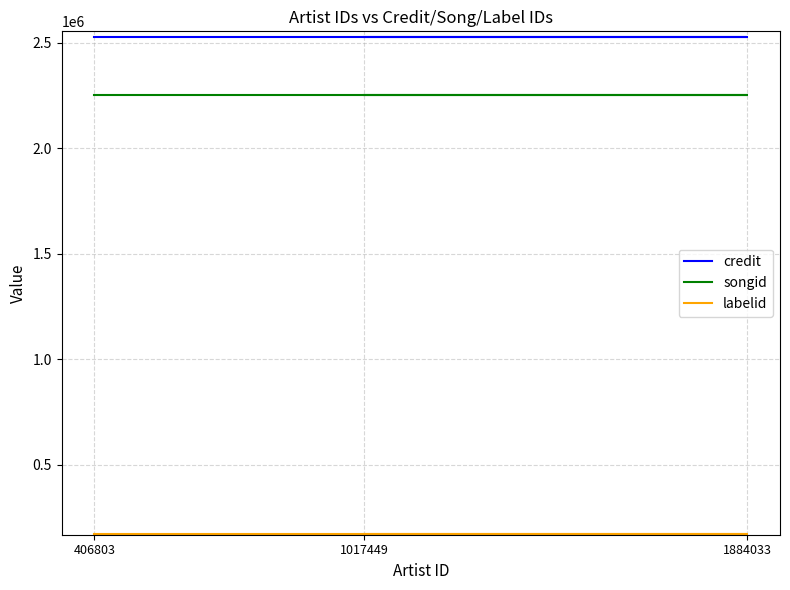

What is the maximum value for credit?

2528349